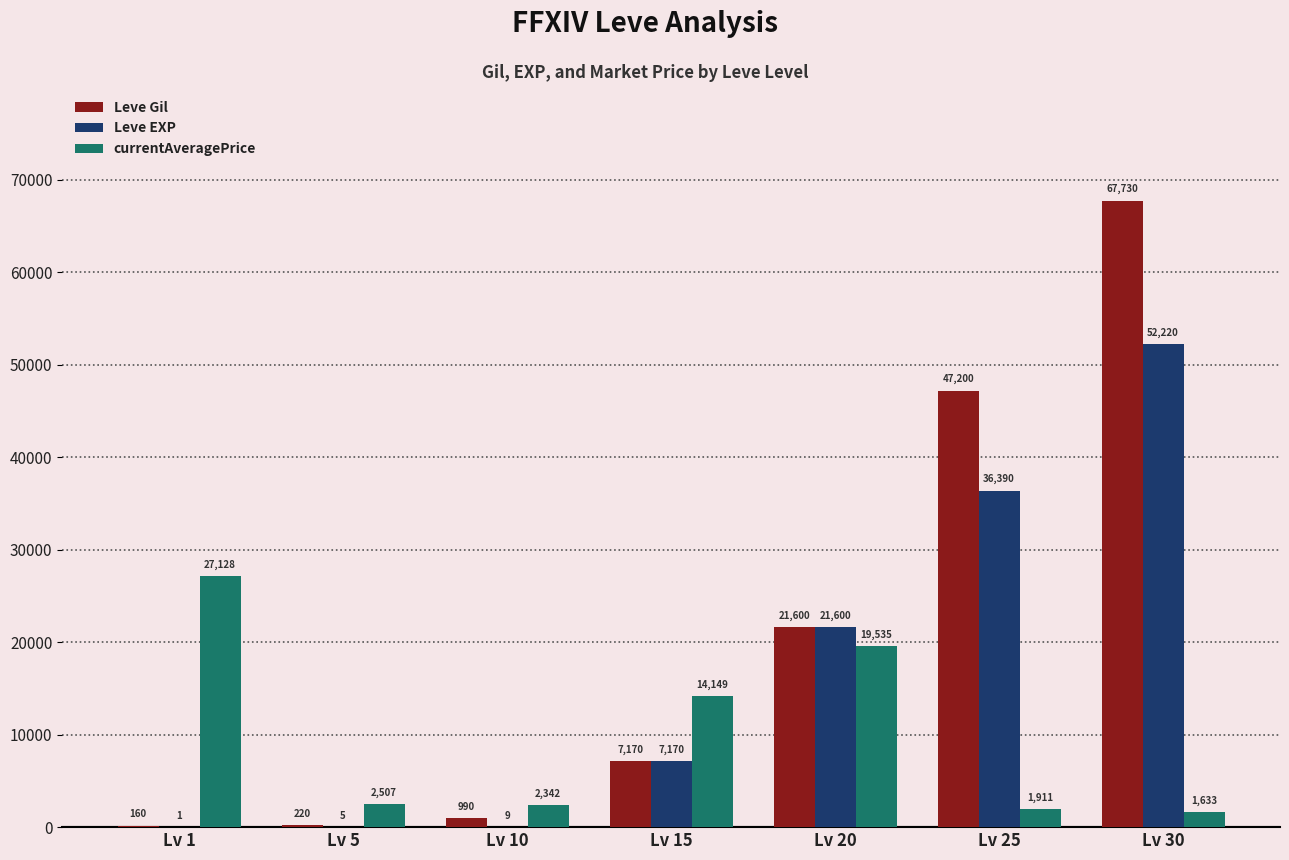

Which category has the highest value in the Leve Gil series?

Lv 30